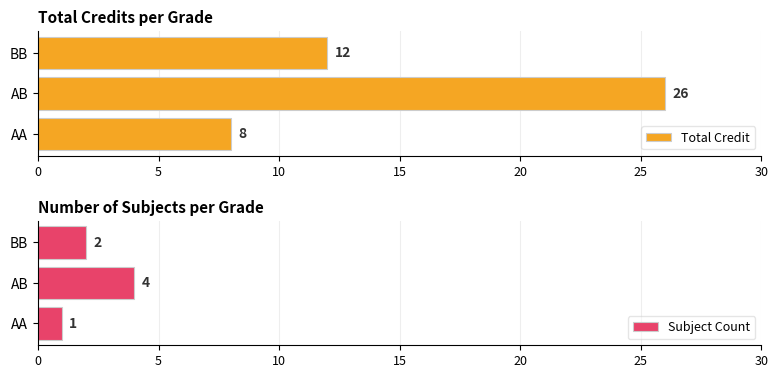

Which series has the widest spread of values?

Total Credit